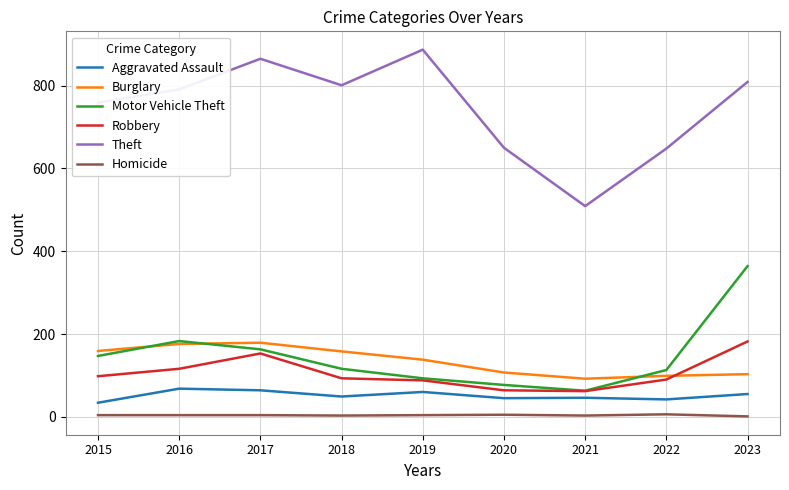

True or false: Robbery and Burglary cross at least once.

True